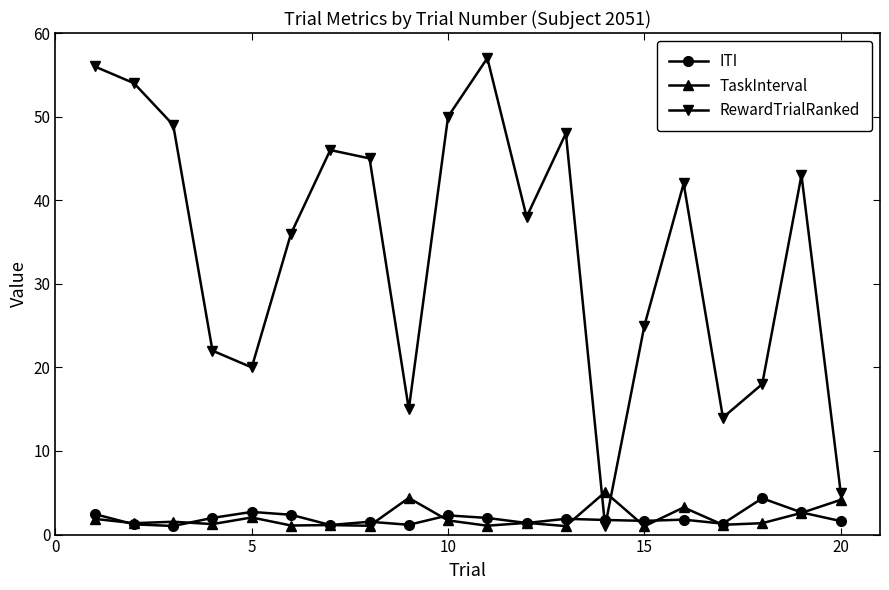

What is the value of the TaskInterval point at the 1st from the left?

1.9